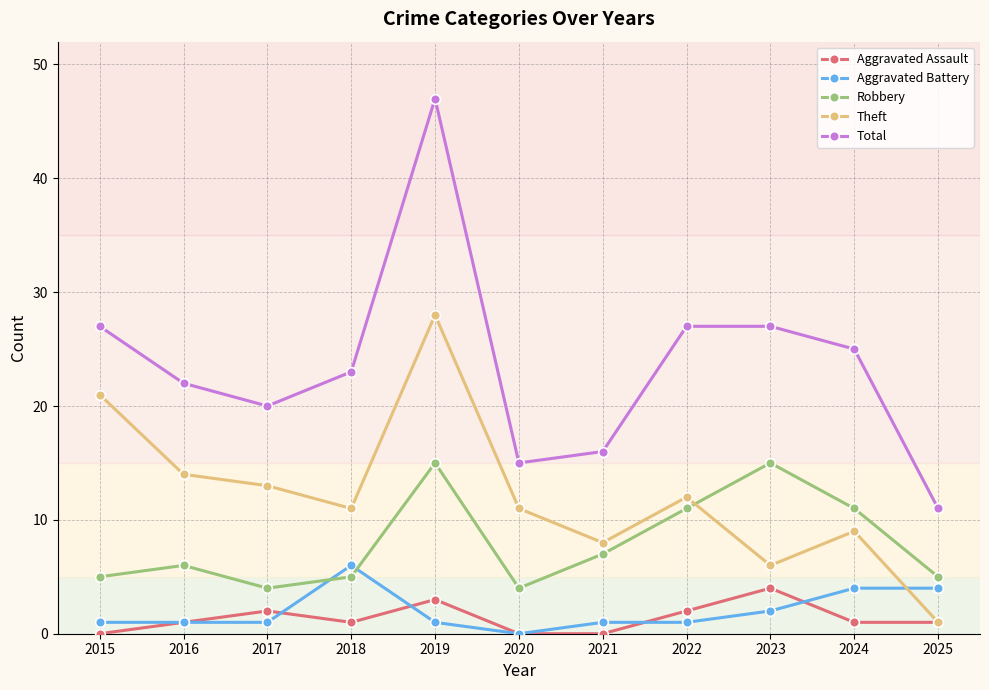

Which series has the largest total across all categories?

Total